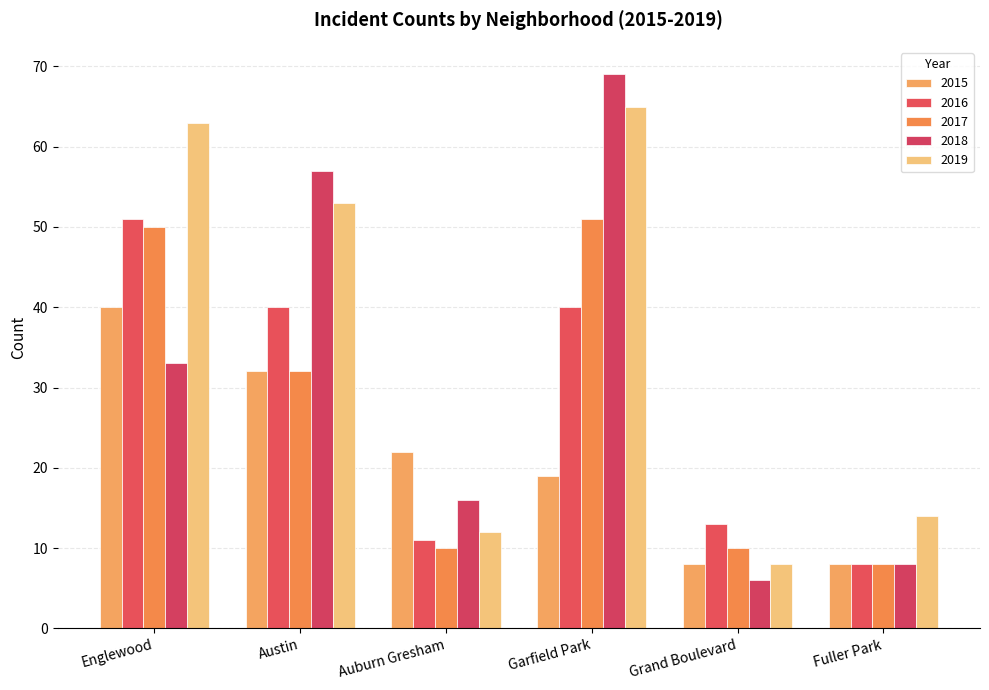

Does the chart contain stacked bars?

No